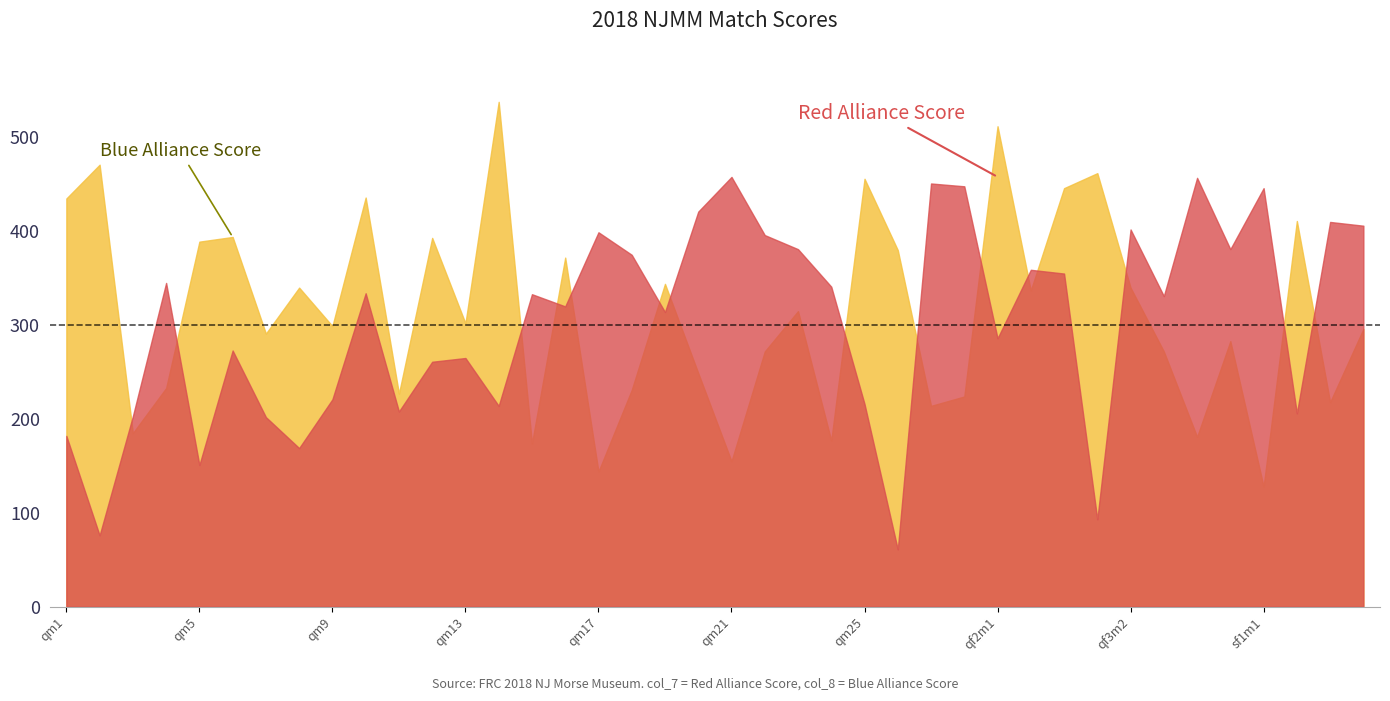

Does the chart have visible grid lines?

No